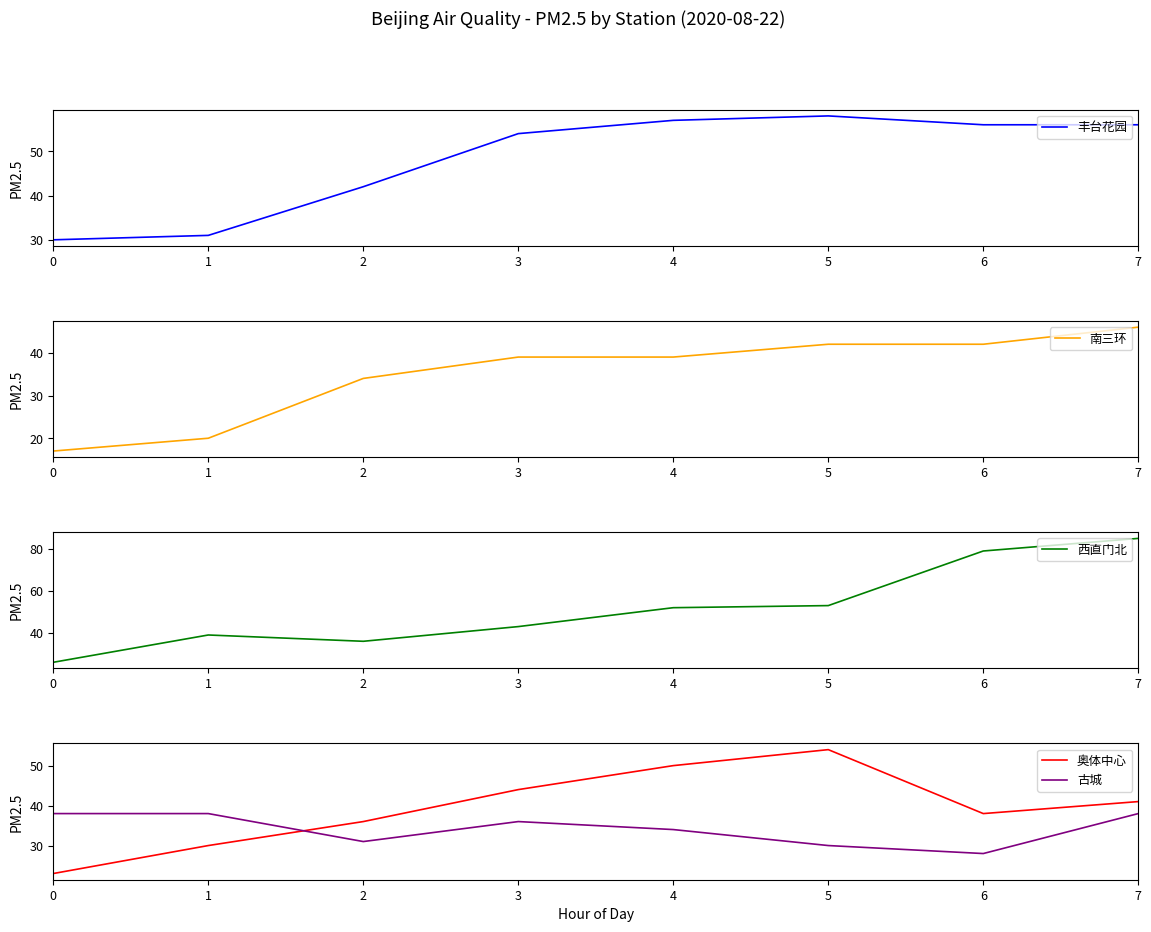

Rank the series by their maximum value, from highest to lowest.

西直门北, 丰台花园, 奥体中心, 南三环, 古城